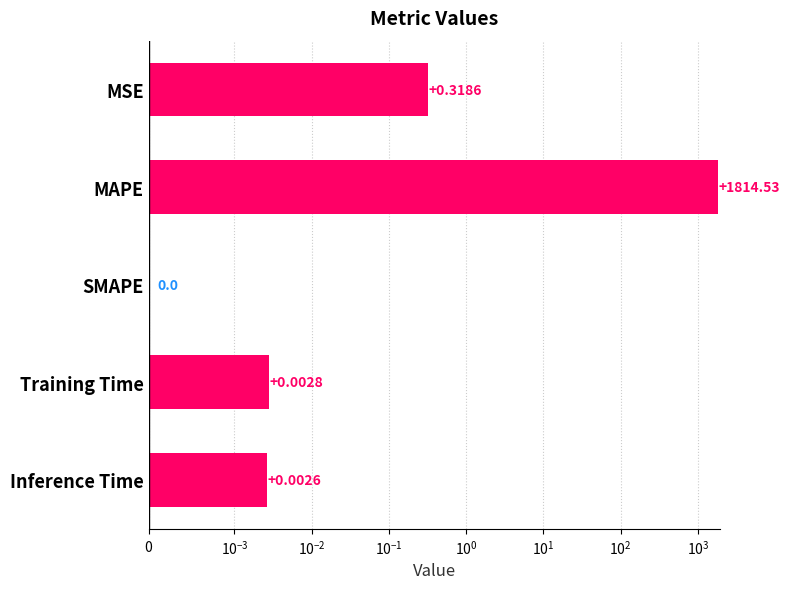

Reading right to left, what are all the values shown in this chart?

0.0	0.0	0.0	1814.5	0.3